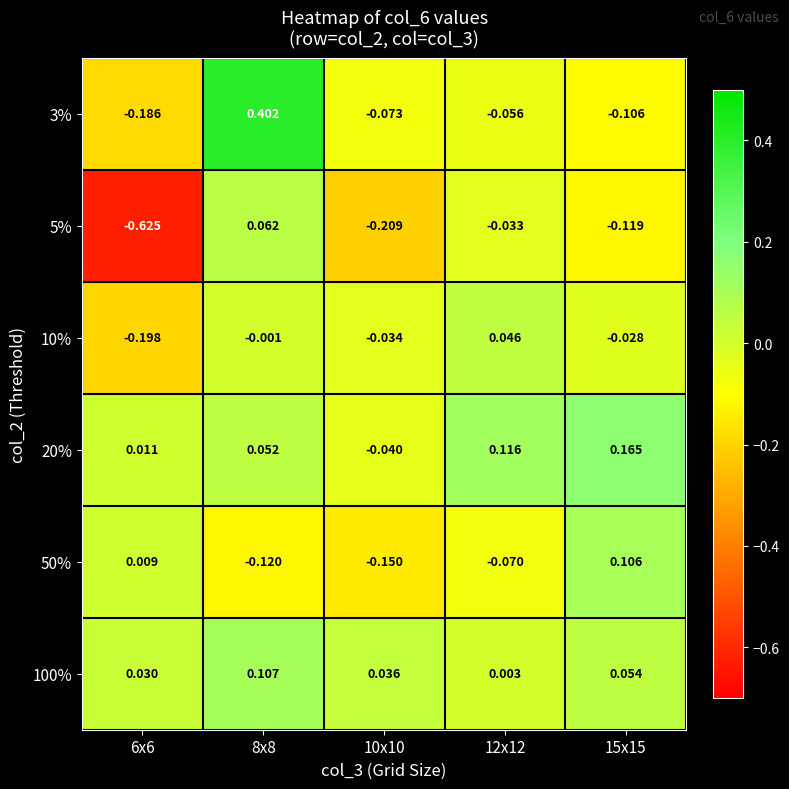

Is the value of 100% at 12x12 greater than the value of 3% at 15x15?

Yes